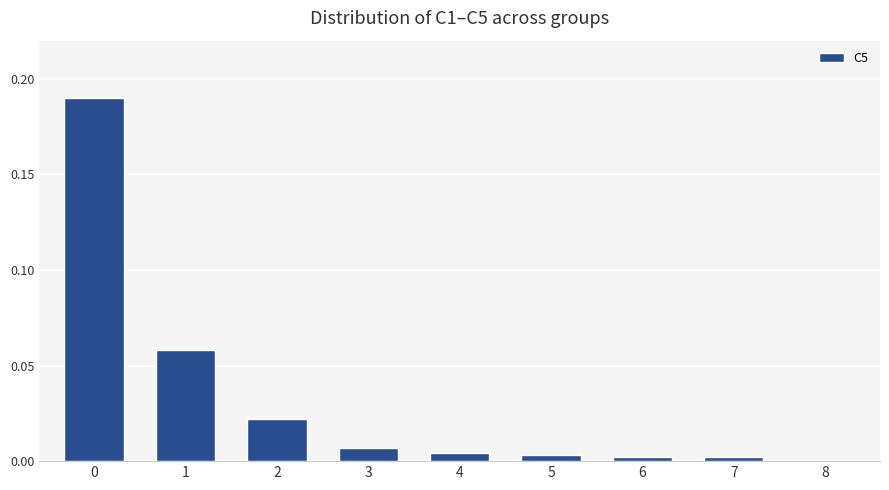

The chart shows a value of 0.0 at 3. True or false?

True